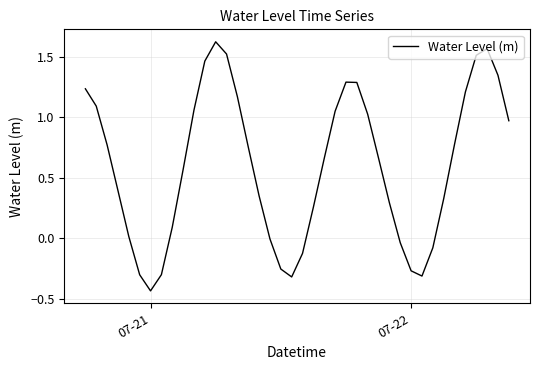

What is the difference between the maximum and minimum values?

2.1